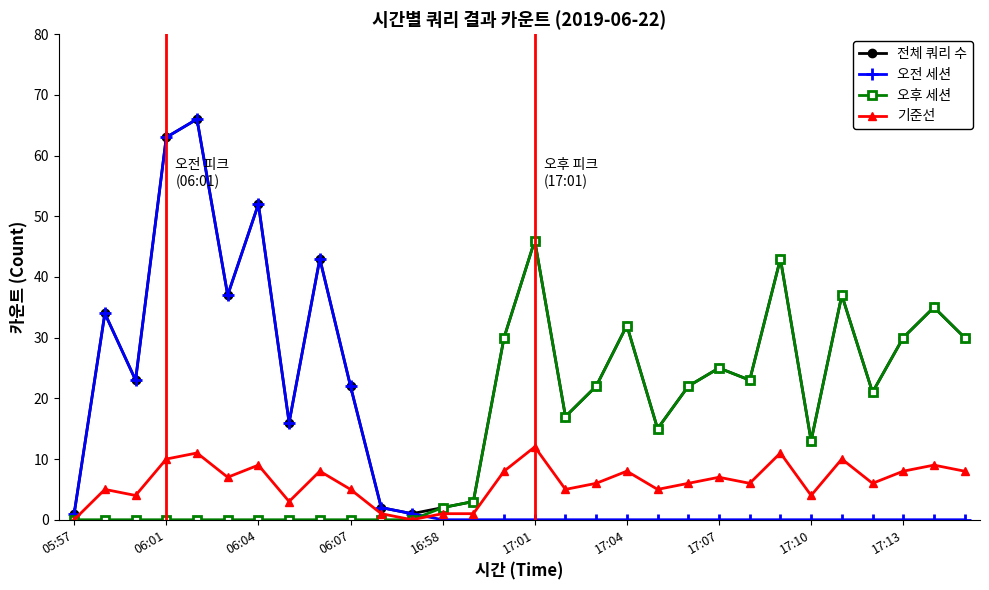

Which series has the widest spread of values?

오전 세션